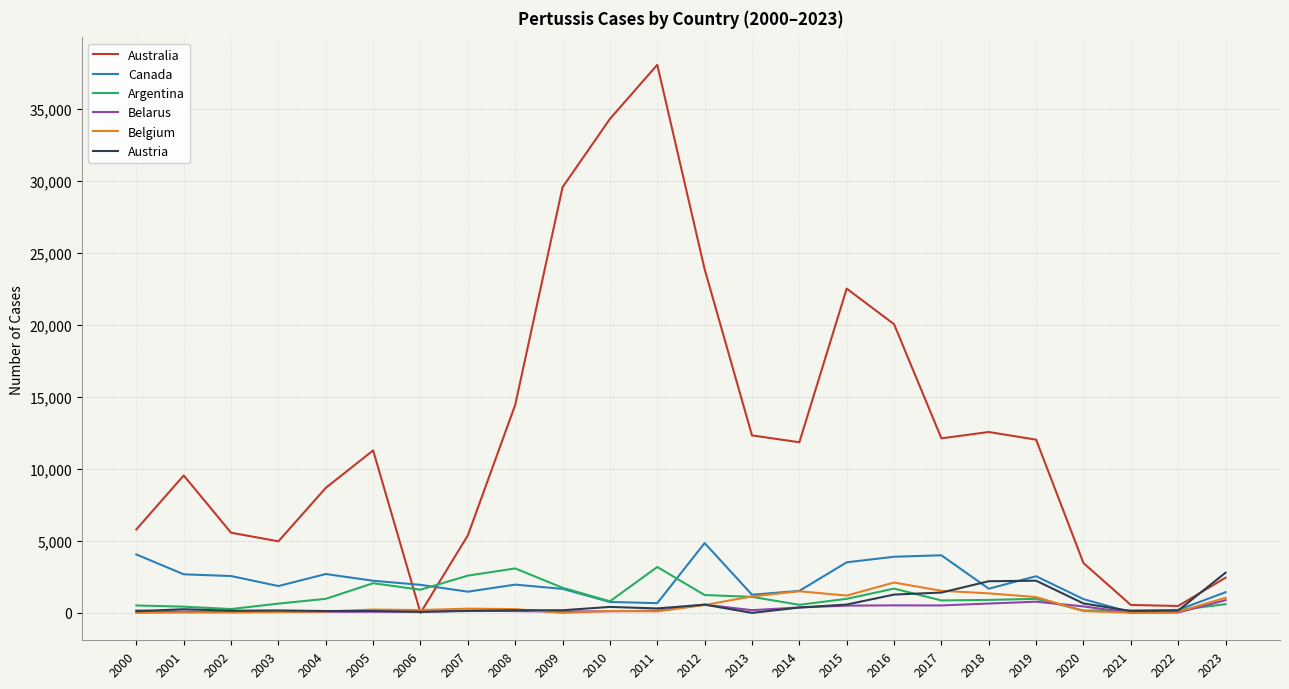

What are all the series names shown in the legend?

Australia, Canada, Argentina, Belarus, Belgium, Austria